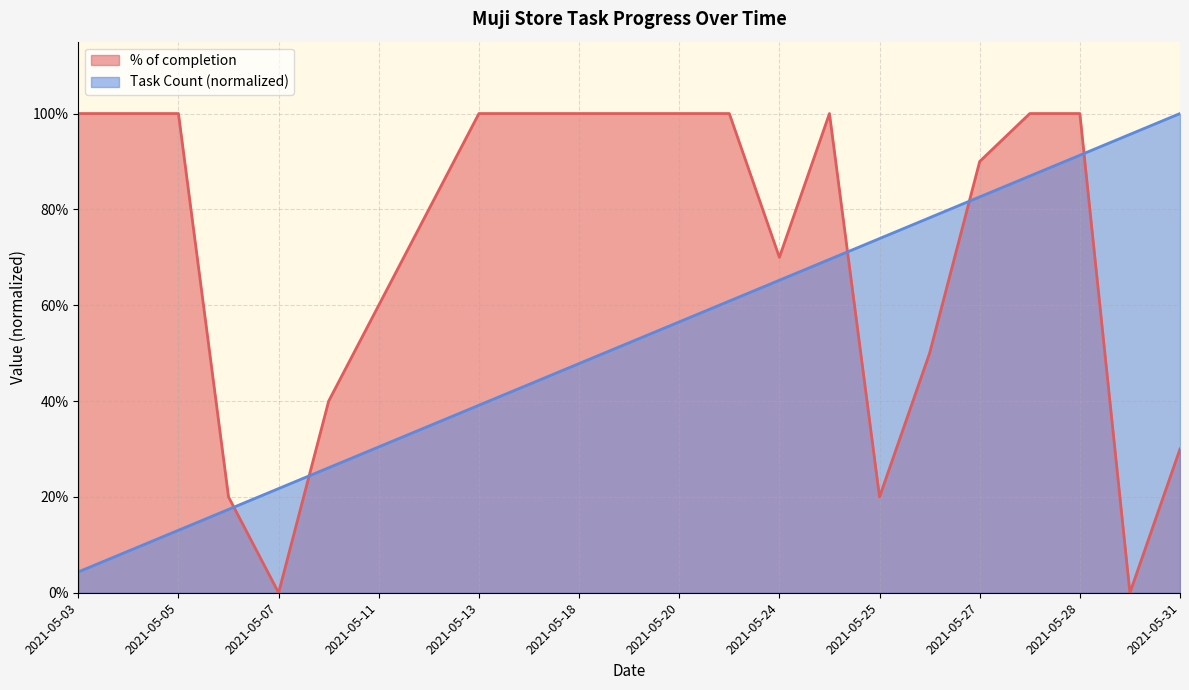

What is the difference between the % of completion values at 2021-05-26 and 2021-05-13?

0.5